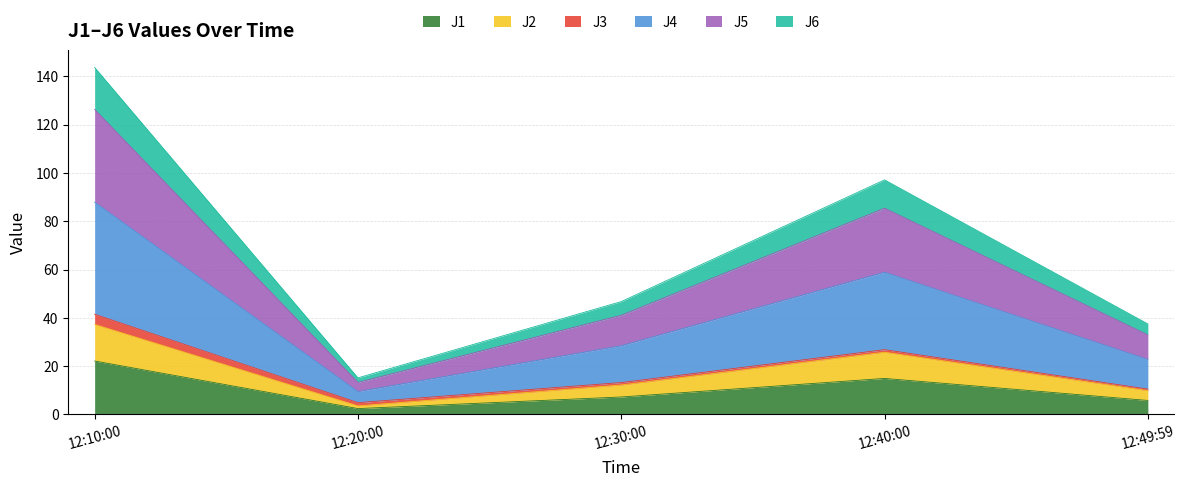

At which label does J1 reach its peak?

12:10:00